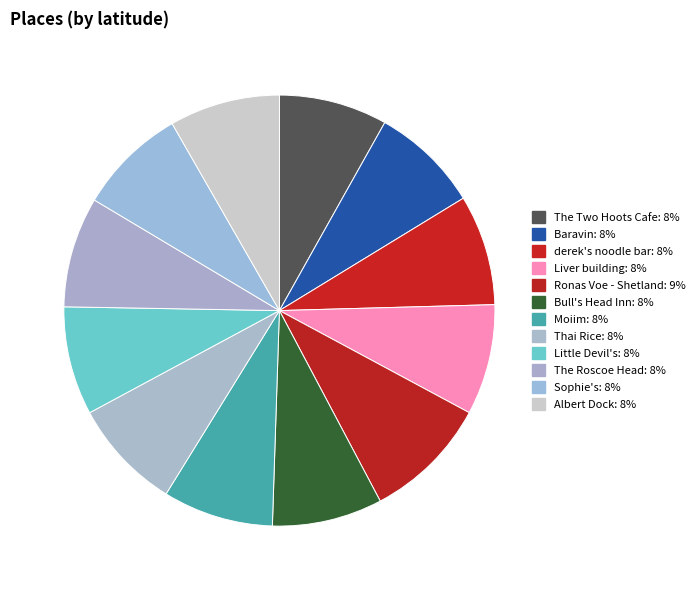

True or false: The Roscoe Head accounts for 1% of the total.

False